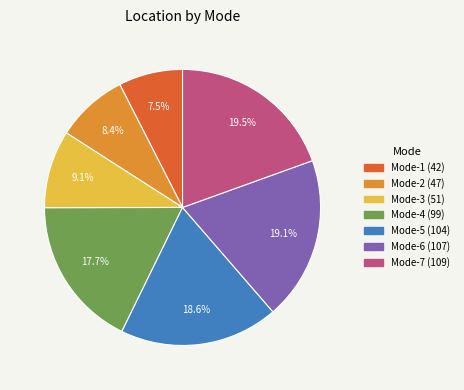

How many segments does this pie chart have?

7